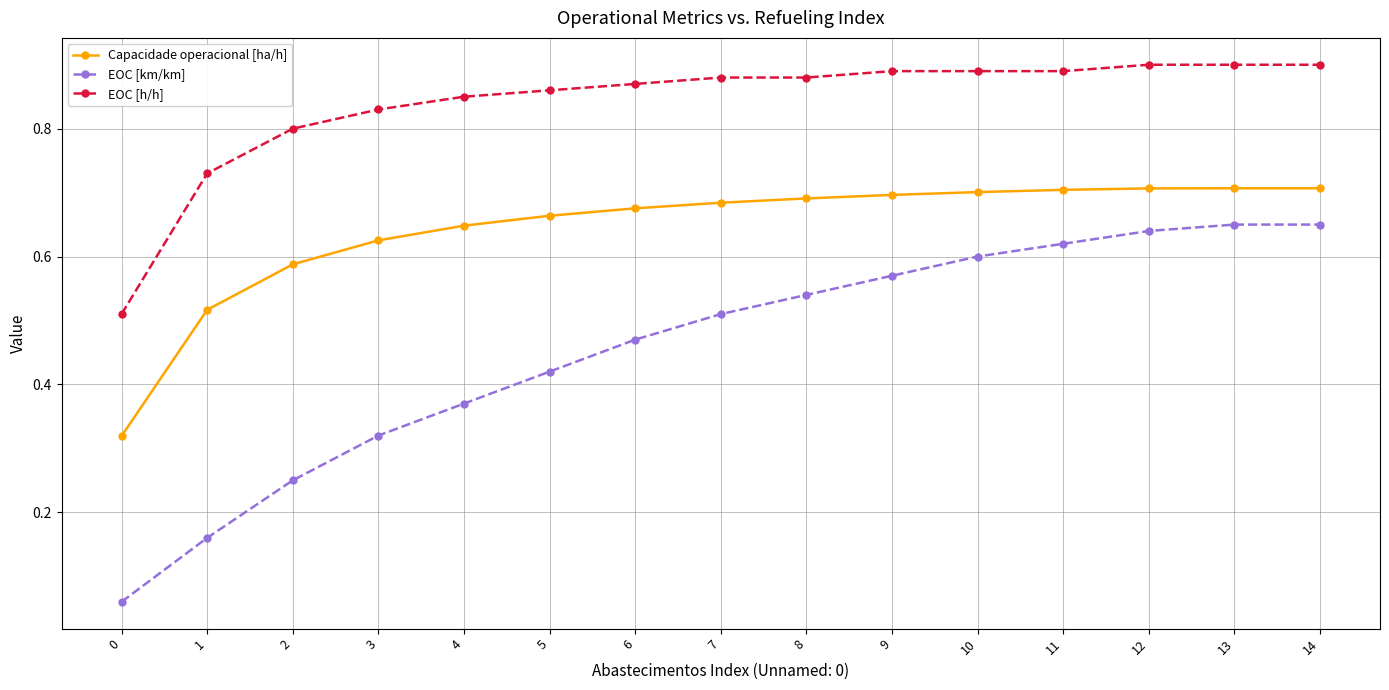

What is the sum of all EOC [h/h] values?

12.6